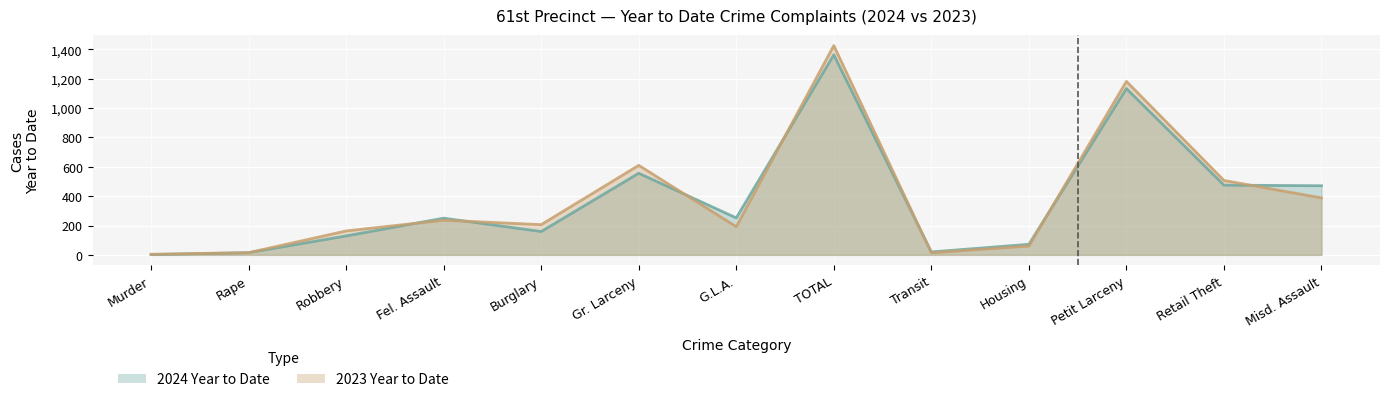

How many interior local peaks does the 2024 Year to Date series have?

4